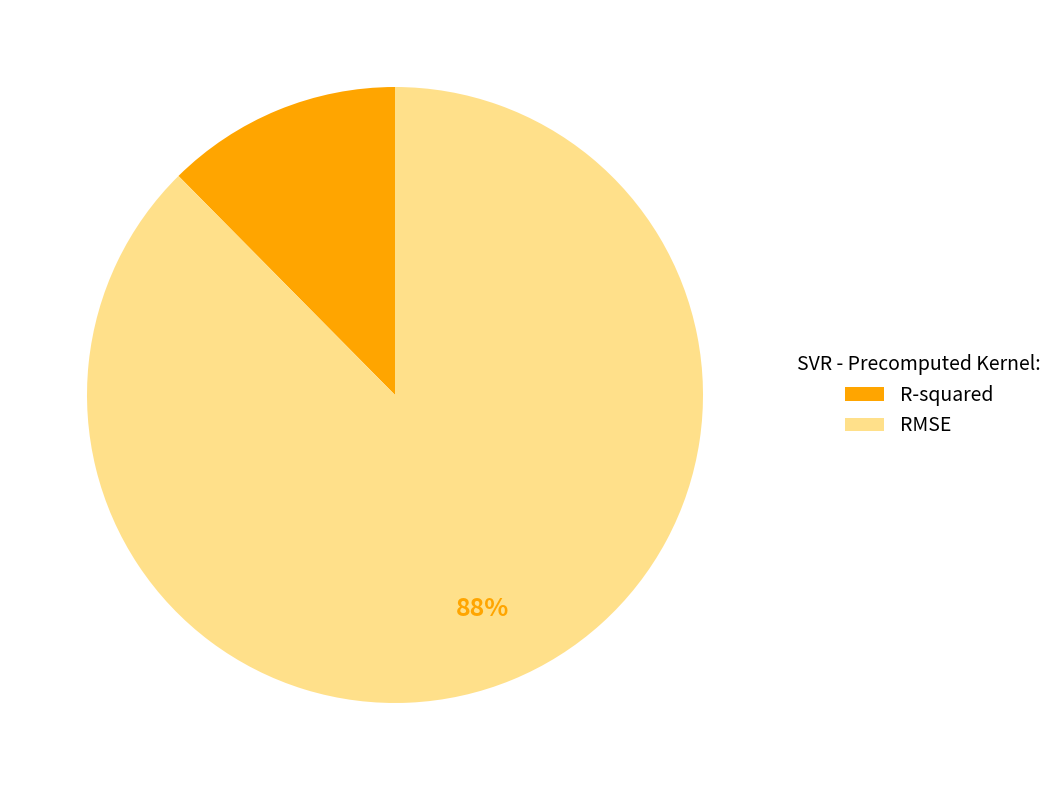

To the nearest percent, what portion does RMSE represent?

88%